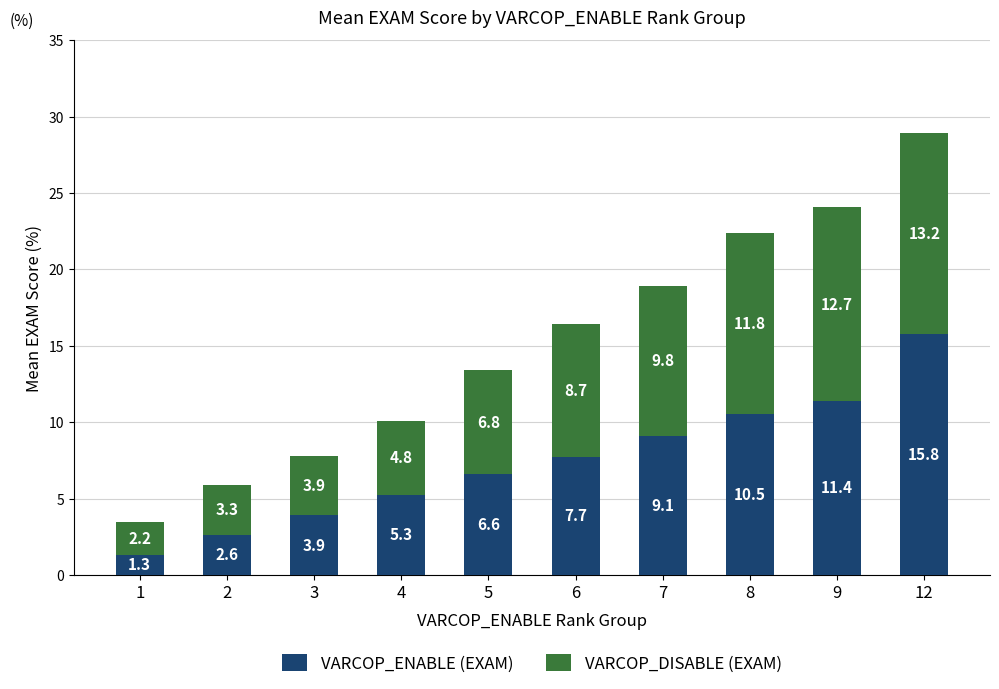

What is the value of the VARCOP_ENABLE (EXAM) bar at the 1st from the left?

1.3